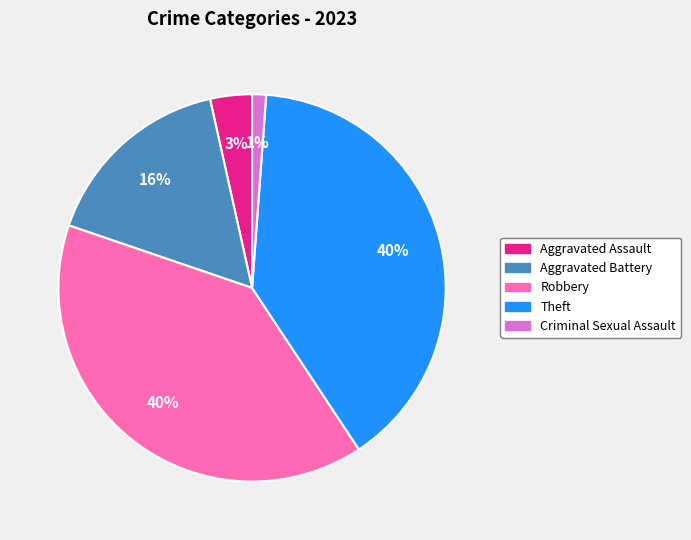

What percentage is the Criminal Sexual Assault slice, to the nearest percent?

1%